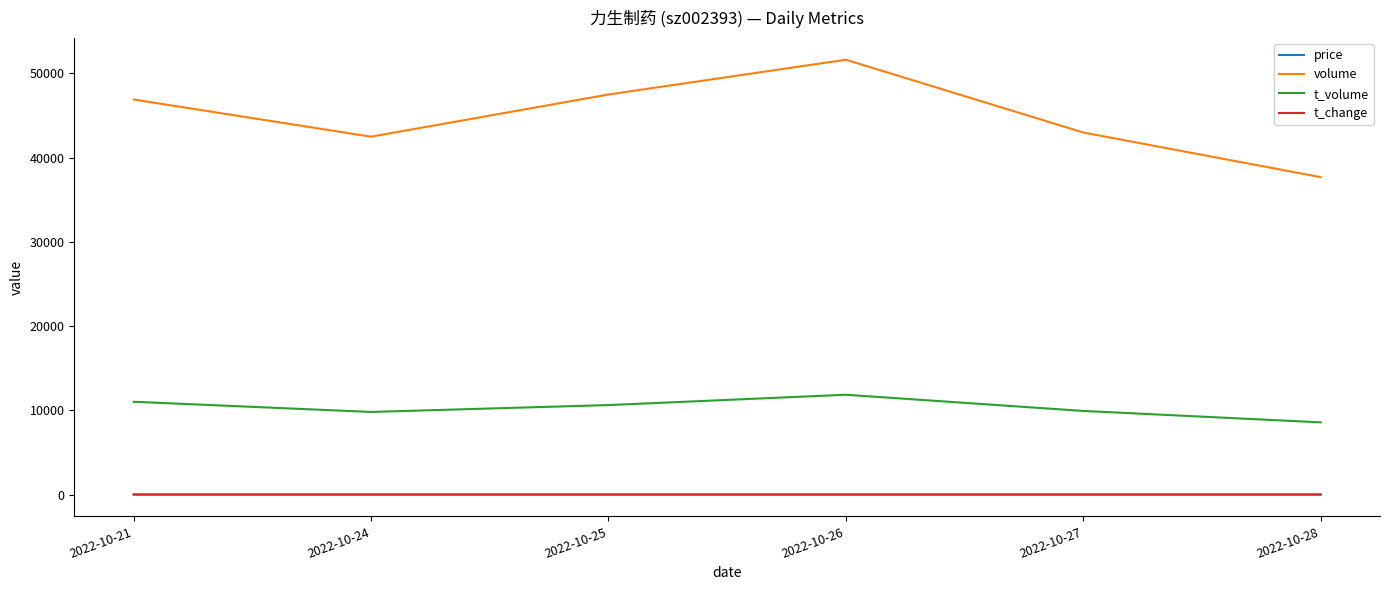

True or false: price and t_change cross at least once.

False